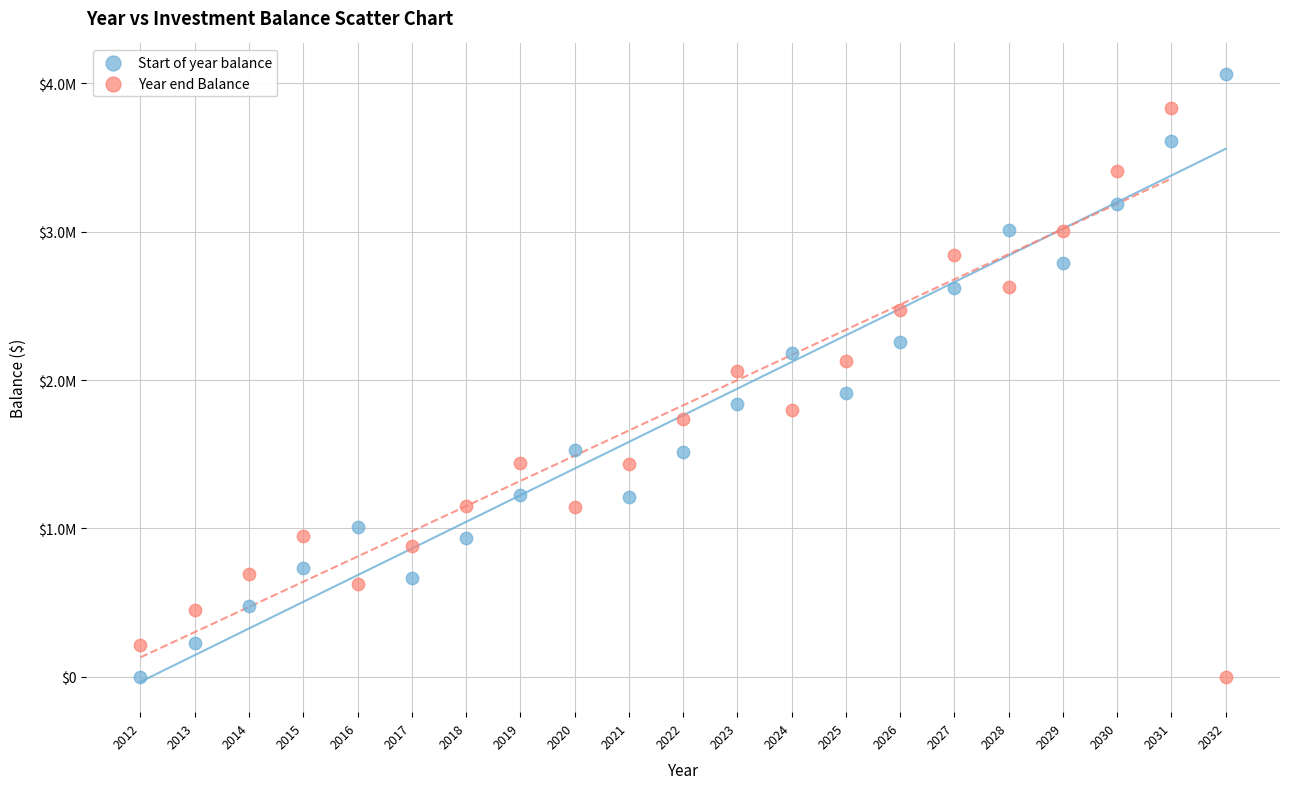

Which series has the largest Y range (max minus min)?

Start of year balance